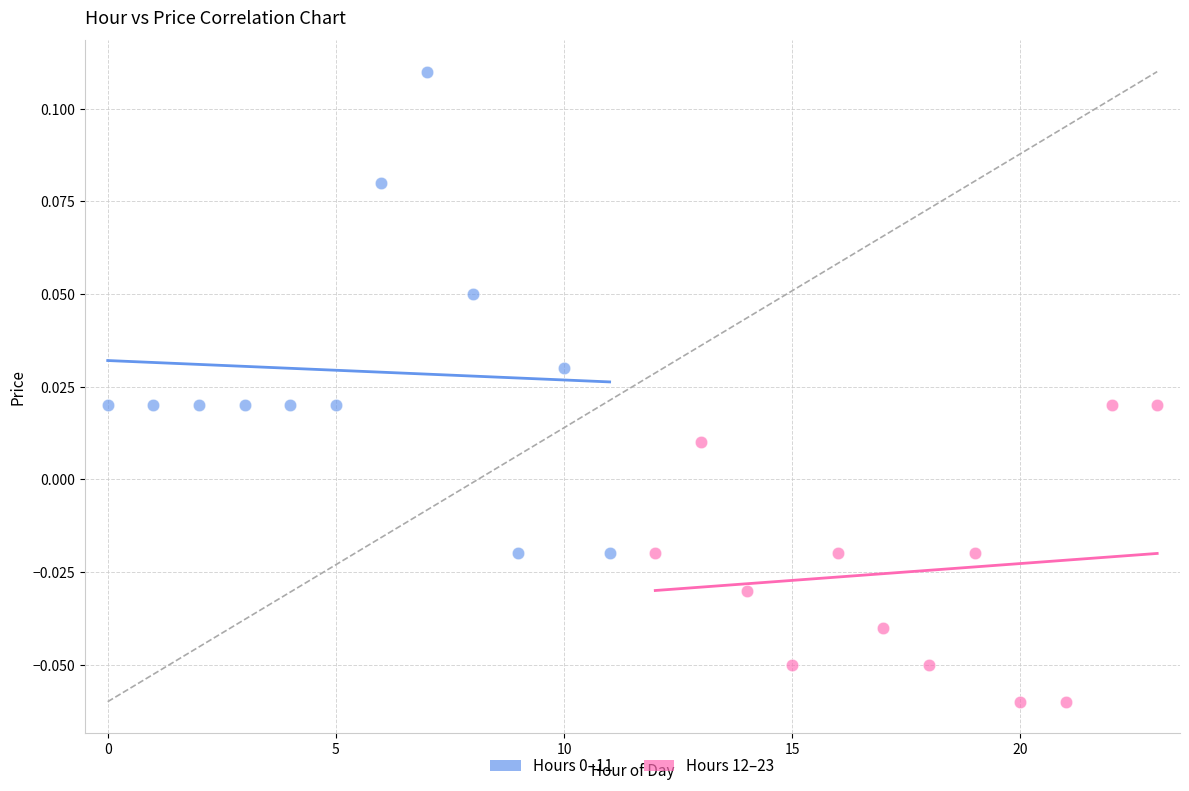

Which series contains the lowest Y value?

Hours 12–23